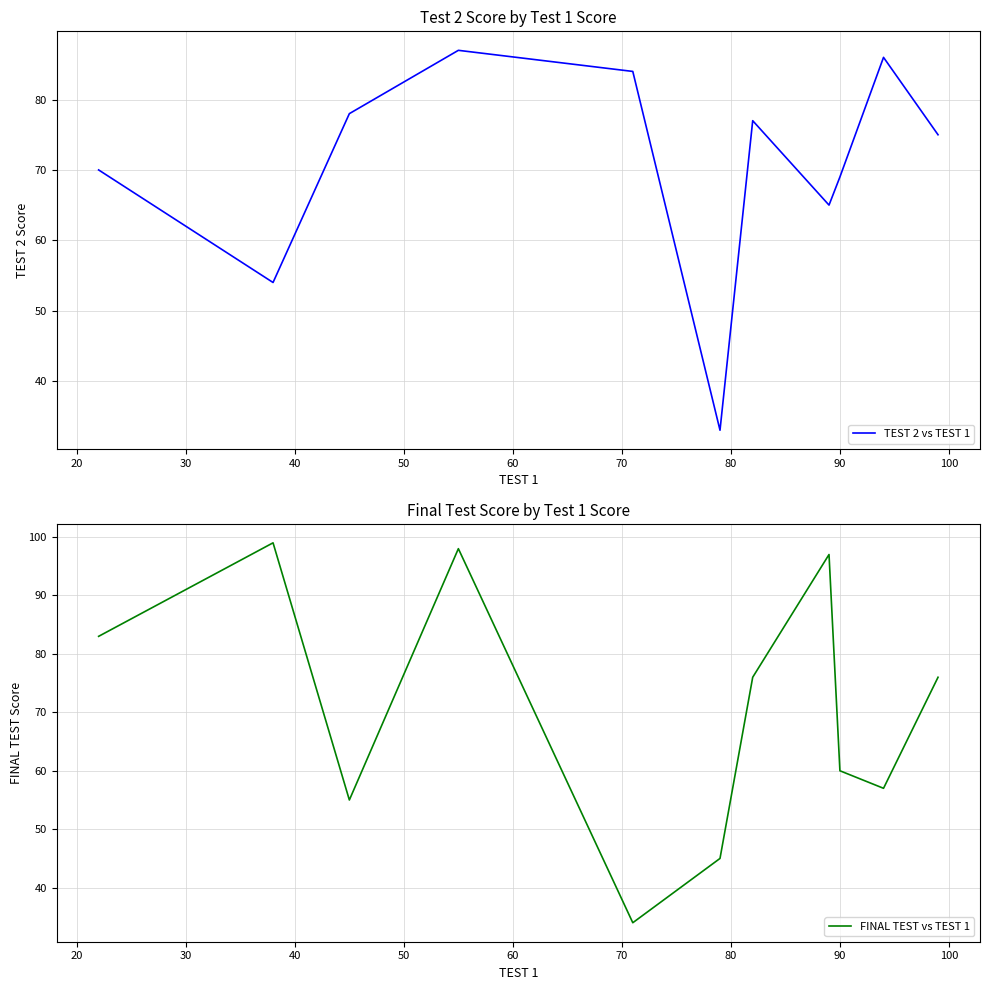

What is the lowest value of the TEST 2 vs TEST 1 series?

33